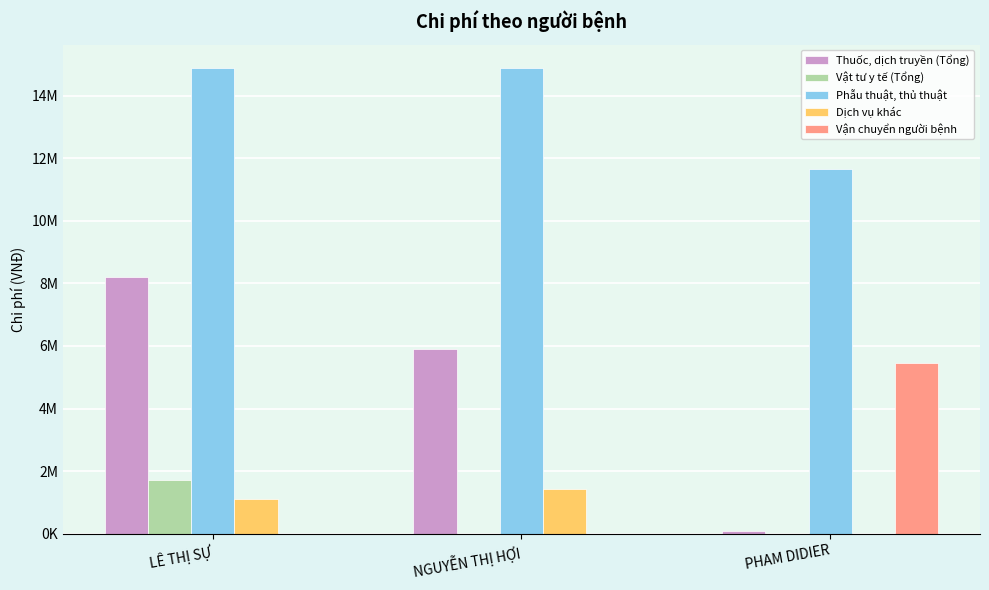

Are the bars horizontal?

No